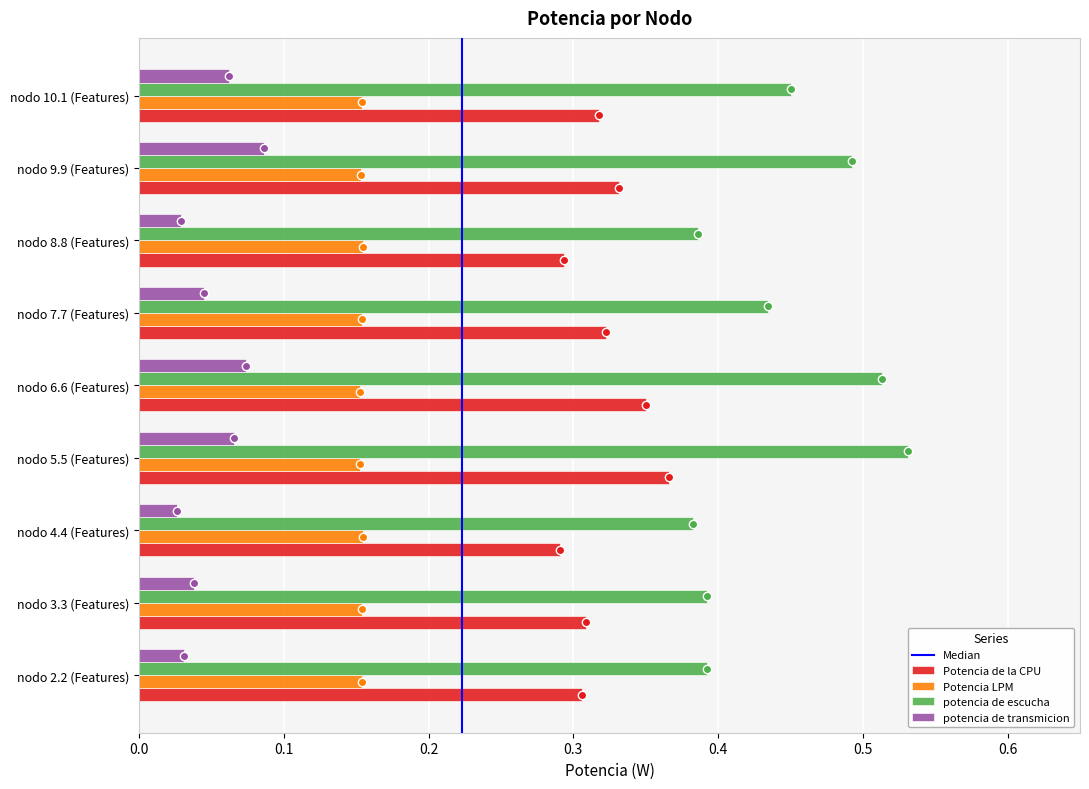

The potencia de transmicion series shows 0.0 at nodo 5.5 (Features). True or false?

False